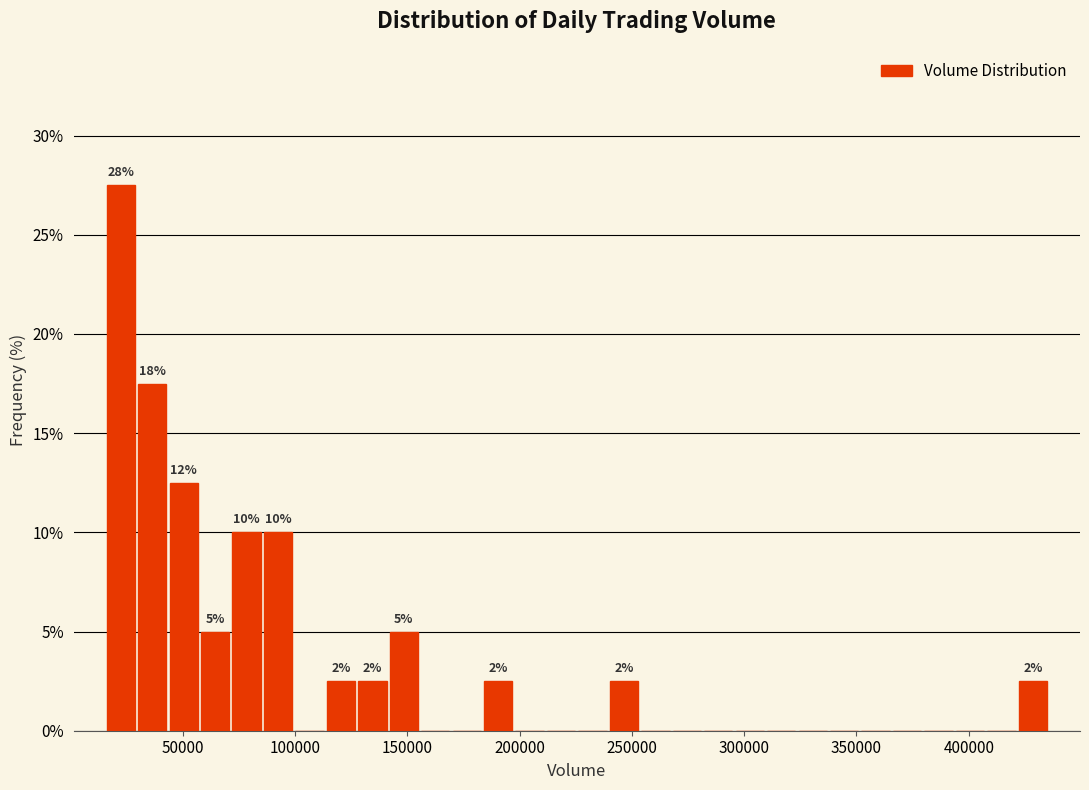

Around what value on the x-axis is the tallest bar? Give the approximate position of its centre, as read against the axis.

25000